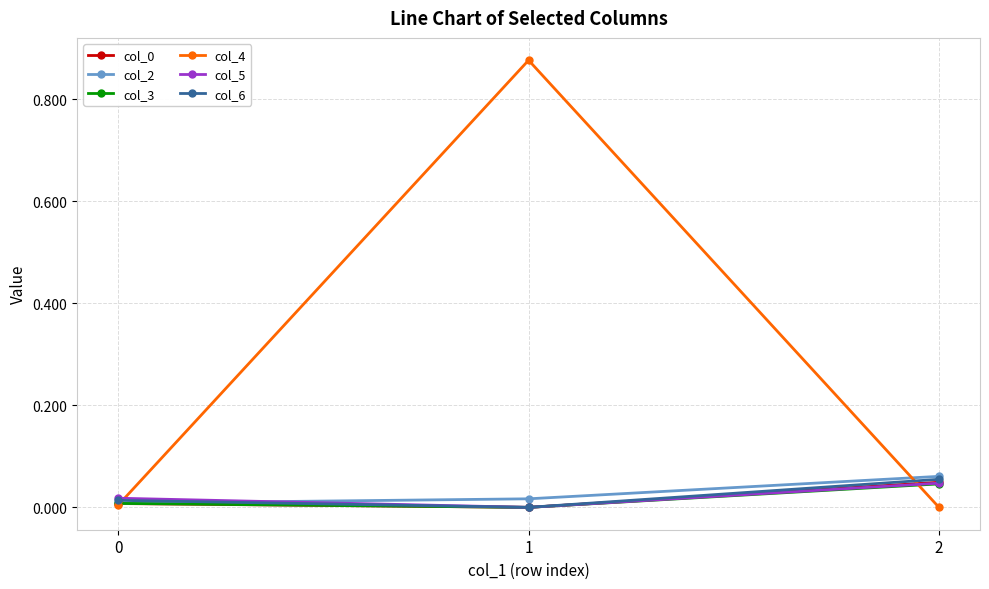

Which series has the widest spread of values?

col_4